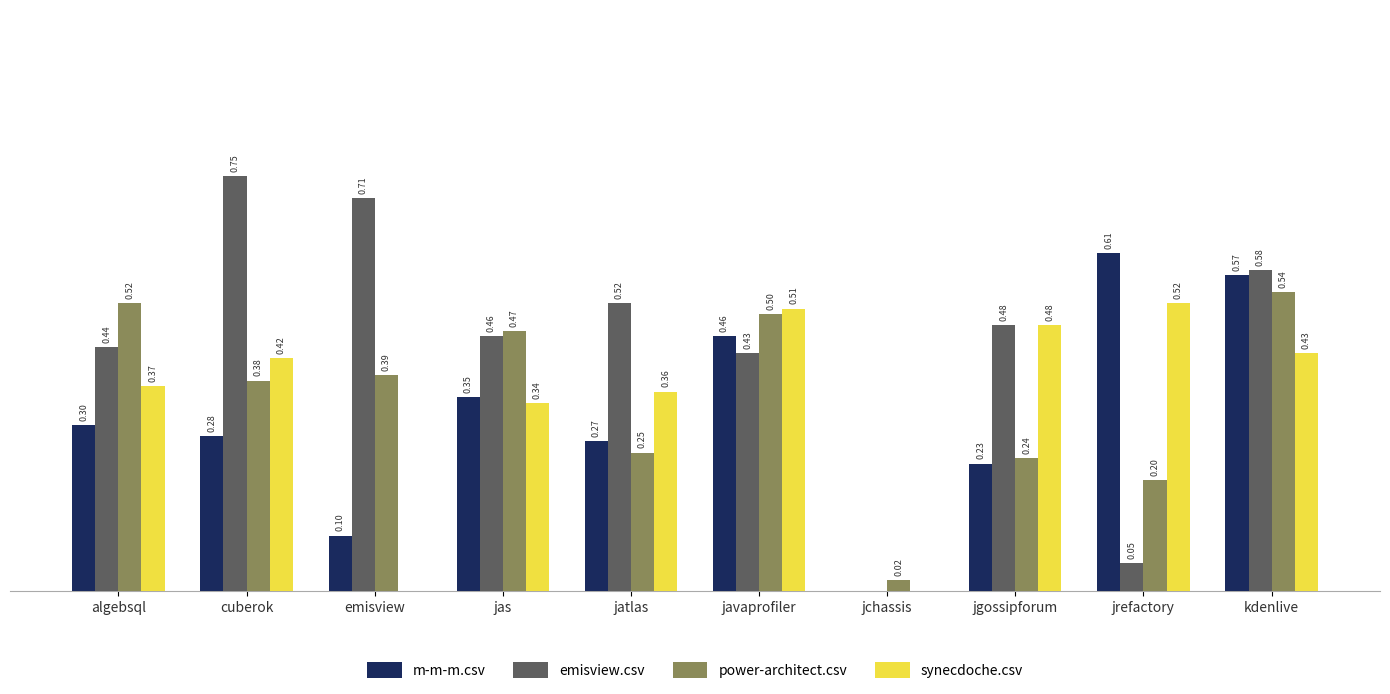

At which label is m-m-m.csv closest to 0?

jchassis